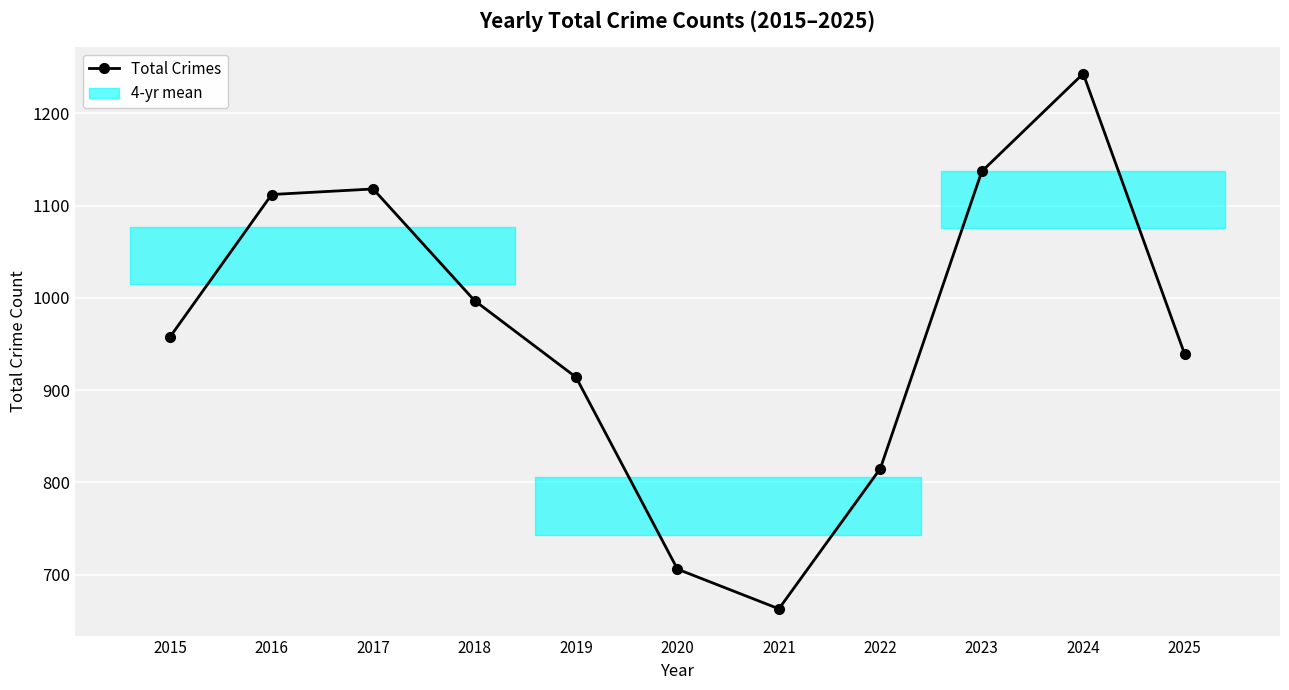

The chart shows a value of 1176 at 2022. True or false?

False